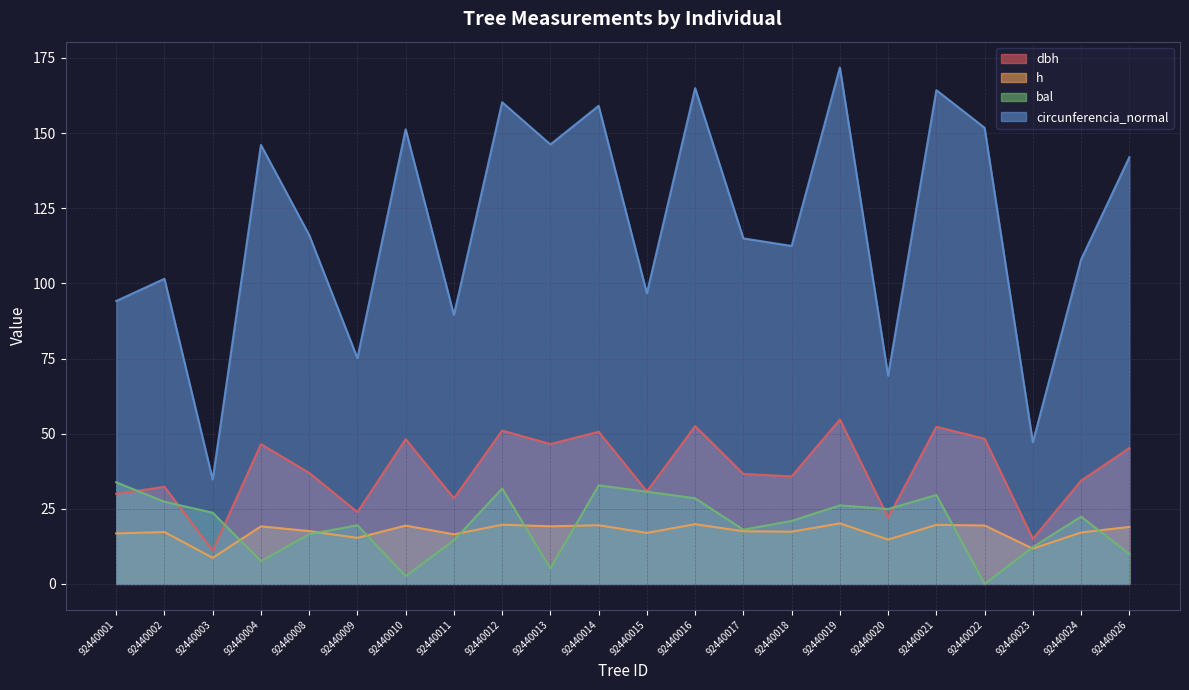

In bal, how many points are lower than both neighbors (excluding endpoints)?

6